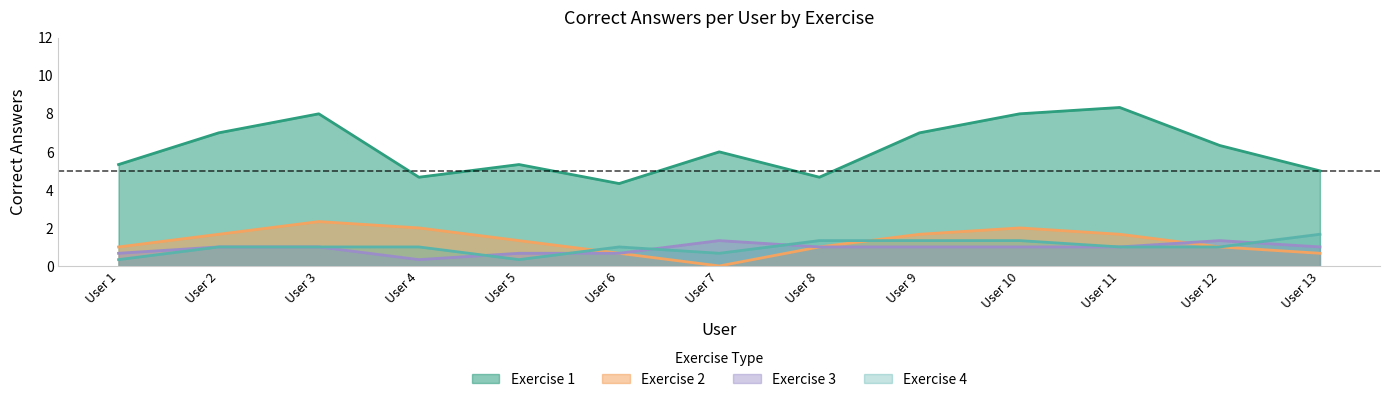

Is the value of Exercise 4 at User 5 greater than the value of Exercise 3 at User 5?

No